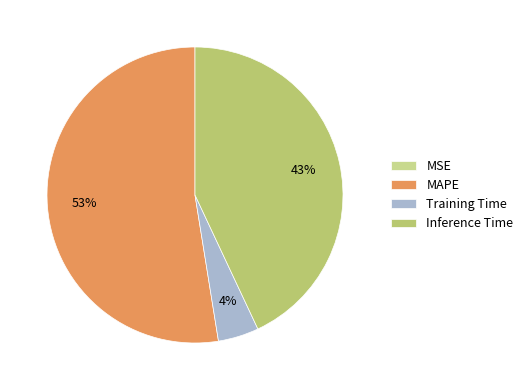

Is there any slice that represents more than half of the pie?

Yes